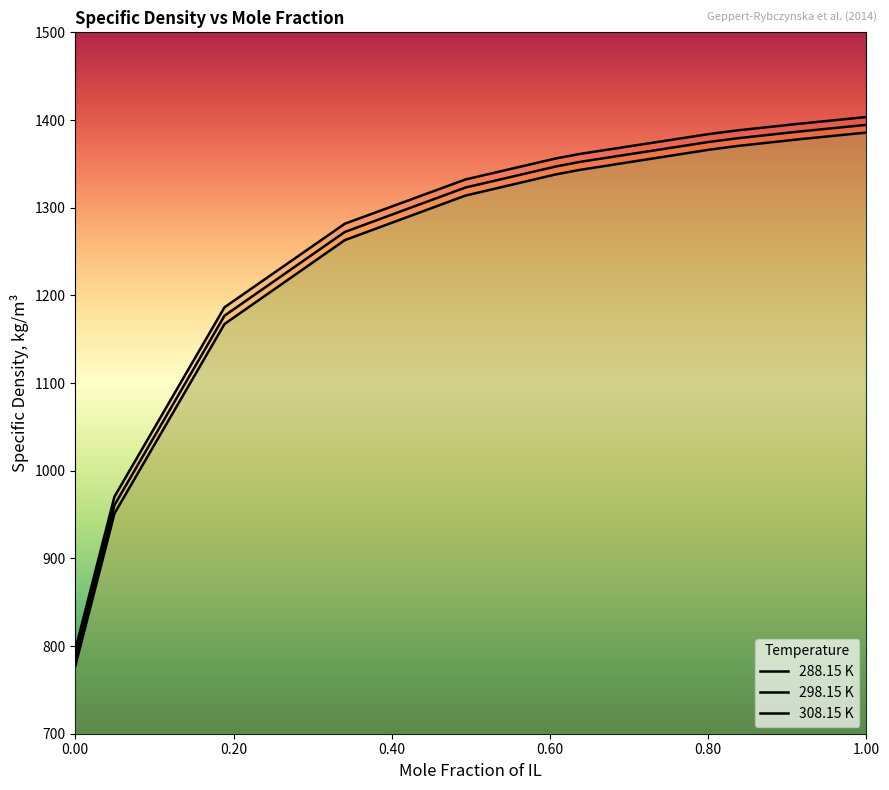

What is the difference between the second highest and second lowest values in the 308.15 K series?

426.8